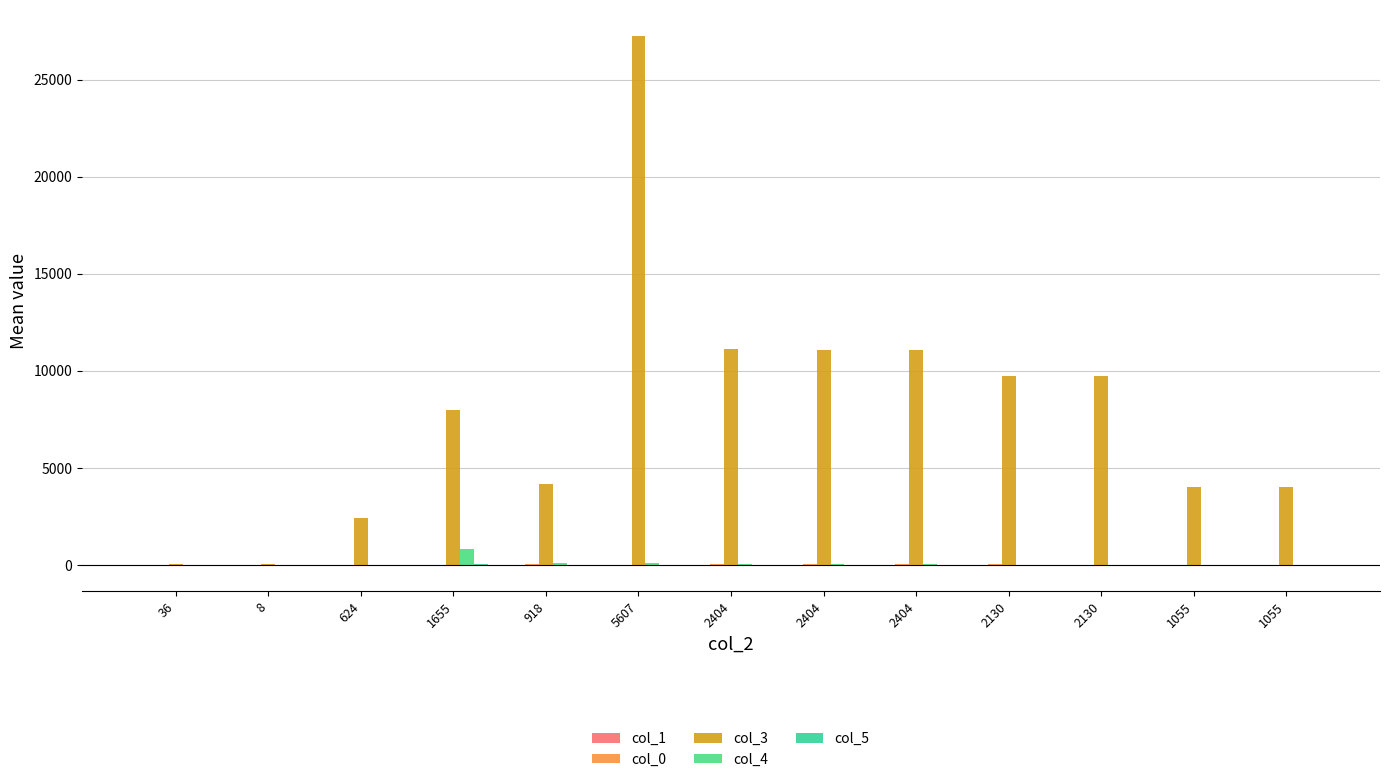

What is the minimum value shown in the chart?

-1.0